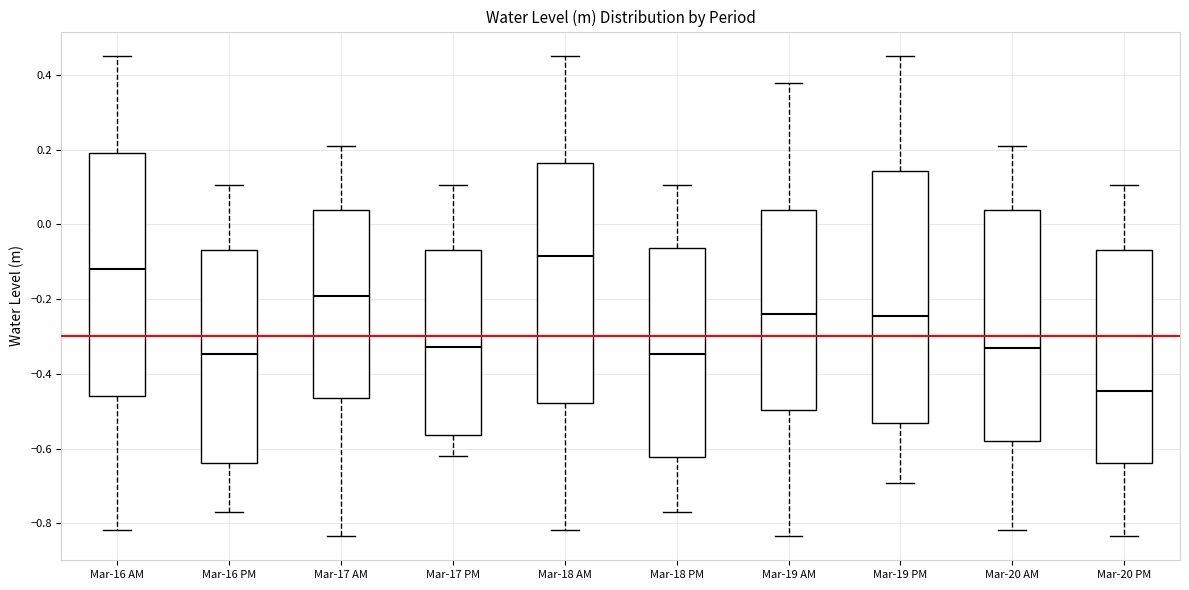

Reading left to right, transcribe this box plot: for each box, give where its median line is, the range the box spans, and where its two whiskers end, as read against the y-axis. The values are not printed on the chart, so give them approximately, as read against the axis.

Mar-16 AM: median -0.12, box -0.46 to 0.20, whiskers -0.82 to 0.46
Mar-16 PM: median -0.34, box -0.64 to -0.06, whiskers -0.78 to 0.10
Mar-17 AM: median -0.20, box -0.46 to 0.04, whiskers -0.84 to 0.20
Mar-17 PM: median -0.32, box -0.56 to -0.06, whiskers -0.62 to 0.10
Mar-18 AM: median -0.08, box -0.48 to 0.16, whiskers -0.82 to 0.46
Mar-18 PM: median -0.34, box -0.62 to -0.06, whiskers -0.78 to 0.10
Mar-19 AM: median -0.24, box -0.50 to 0.04, whiskers -0.84 to 0.38
Mar-19 PM: median -0.24, box -0.54 to 0.14, whiskers -0.70 to 0.46
Mar-20 AM: median -0.34, box -0.58 to 0.04, whiskers -0.82 to 0.20
Mar-20 PM: median -0.44, box -0.64 to -0.06, whiskers -0.84 to 0.10